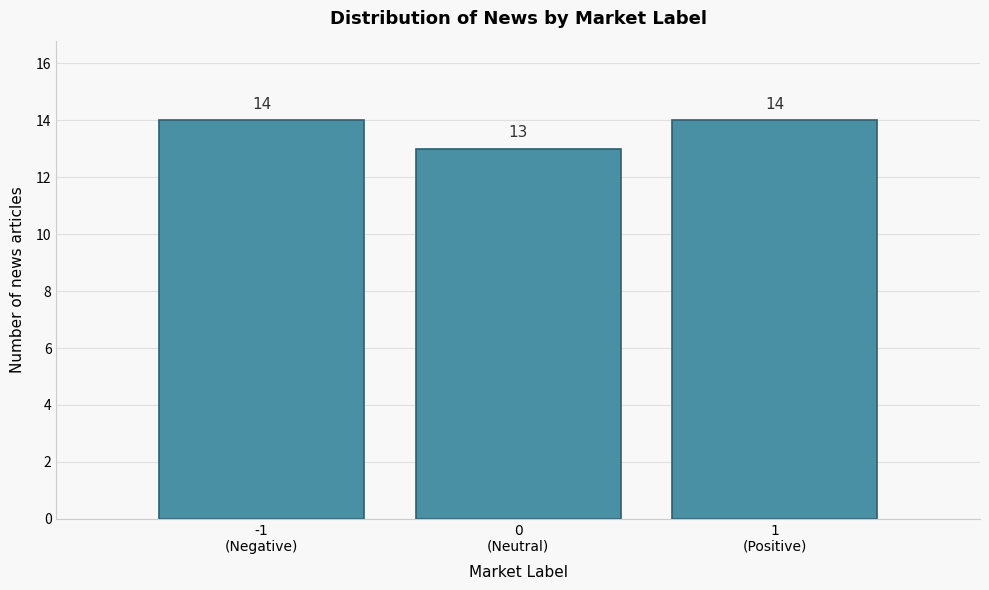

Reading right to left, transcribe all the data shown in this chart.

14	13	14